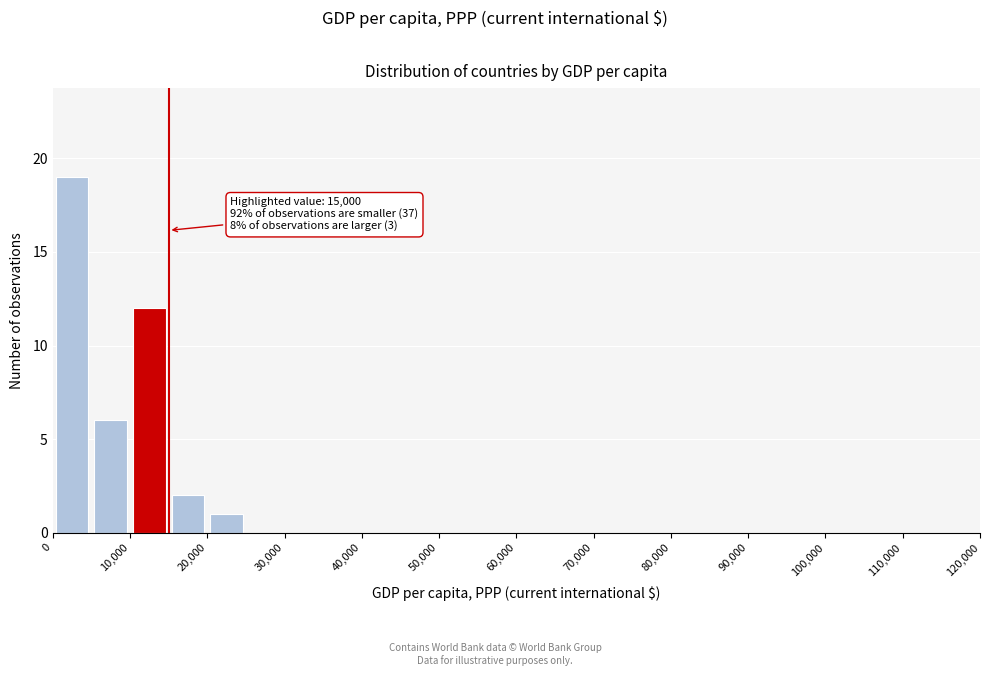

Which range on the x-axis has the tallest bar?

0 to 5000